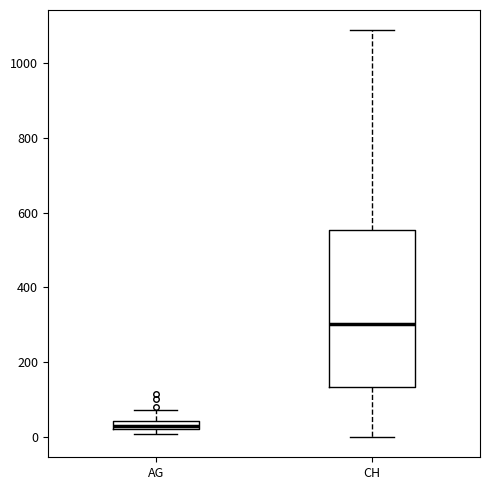

Which box's median line is the lowest?

AG